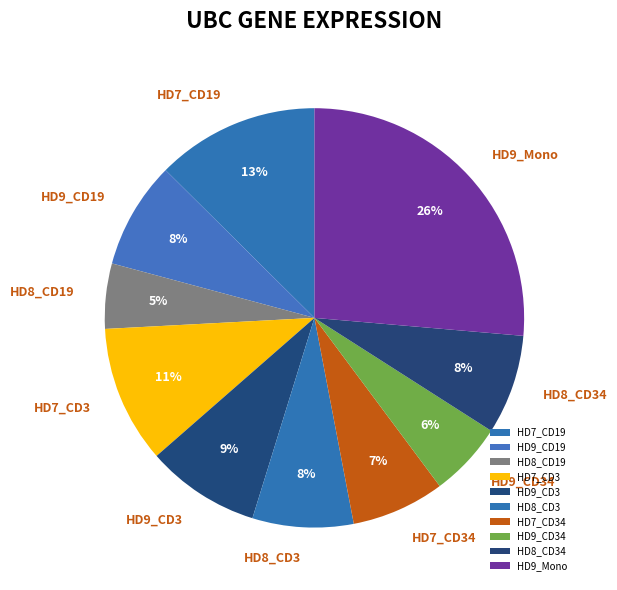

What percentage is the HD8_CD34 slice, to the nearest percent?

8%